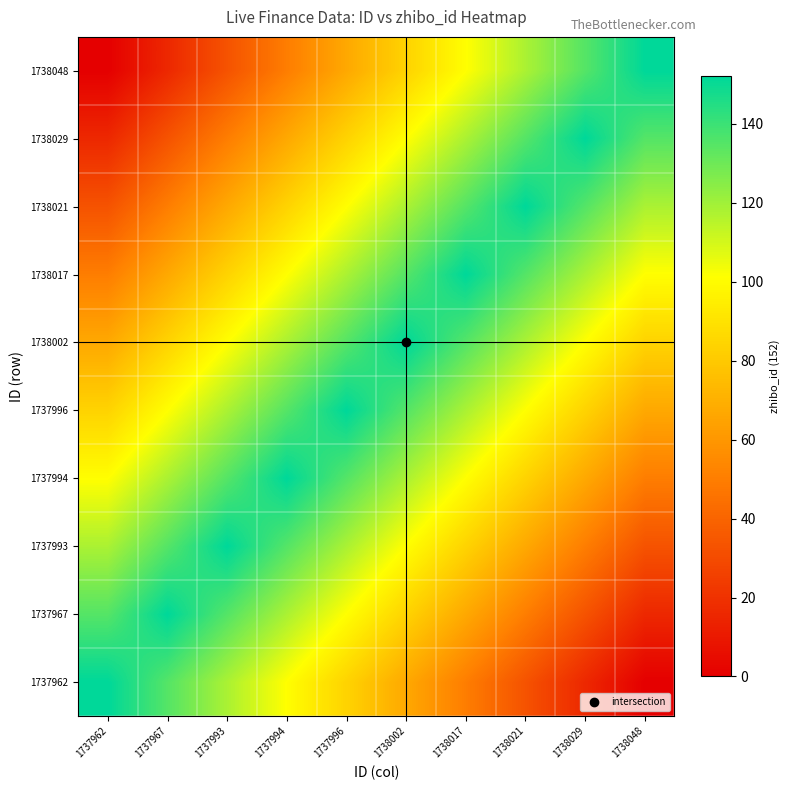

Which label corresponds to the smallest value in the chart?

1738048